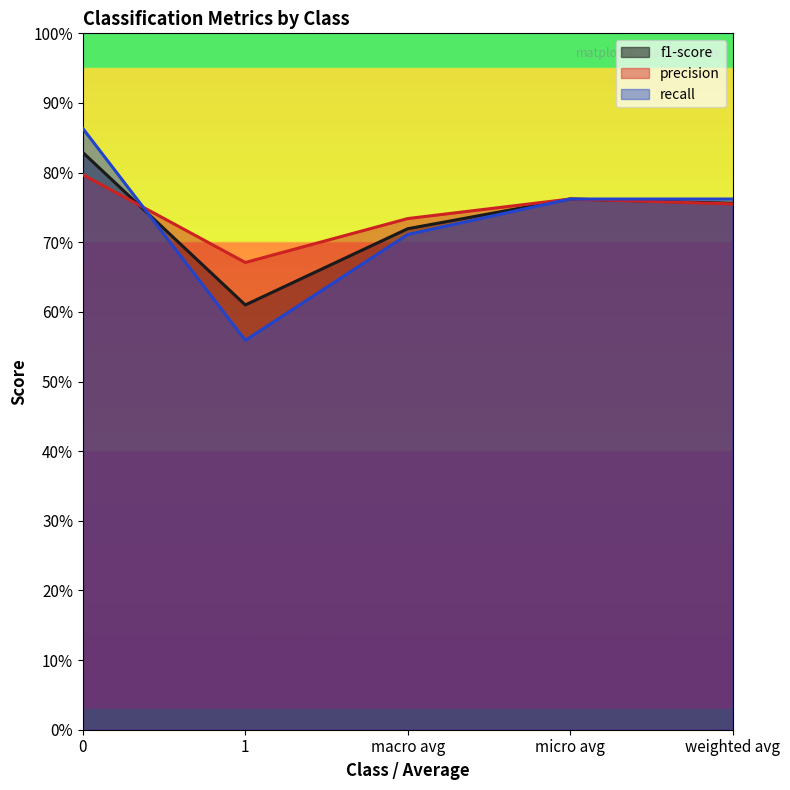

Is the value of recall at macro avg greater than the value of f1-score at macro avg?

No